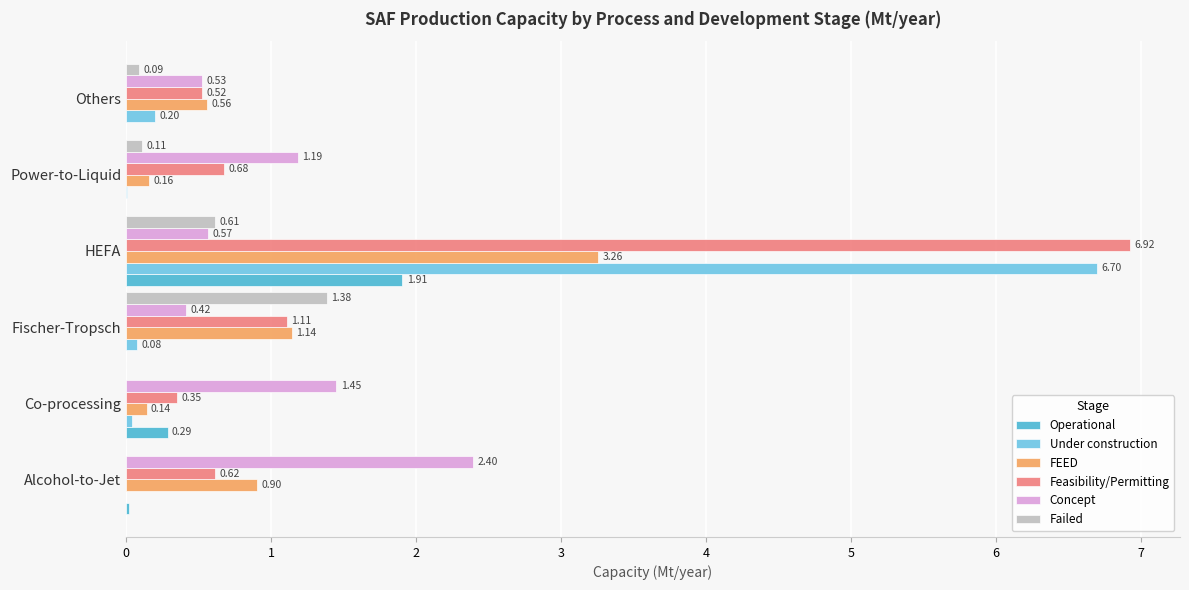

What are all the series names shown in the legend?

Operational, Under construction, FEED, Feasibility/Permitting, Concept, Failed